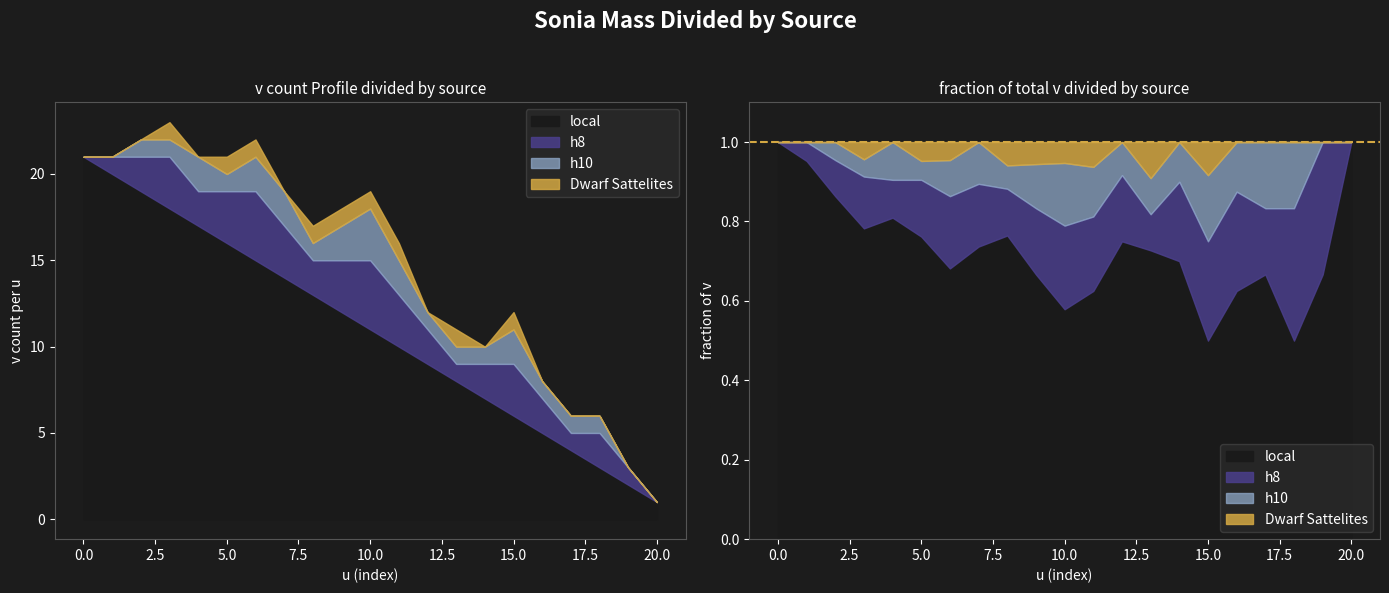

What is the value of the h10 point at the 11th from the left?

3